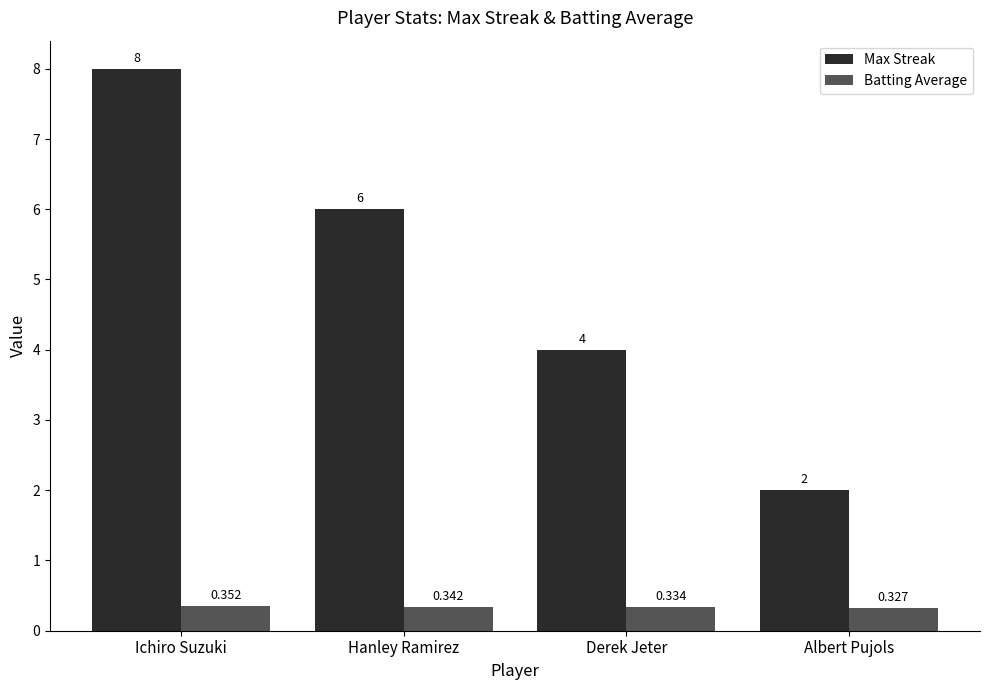

Which series has the largest range (max minus min)?

Max Streak